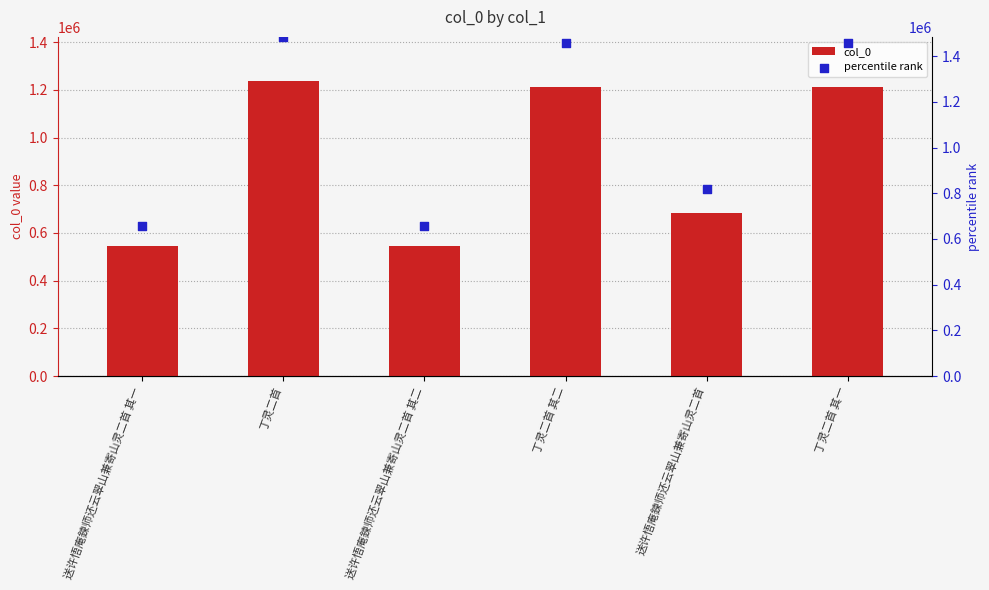

Which series contains the highest Y value?

percentile rank